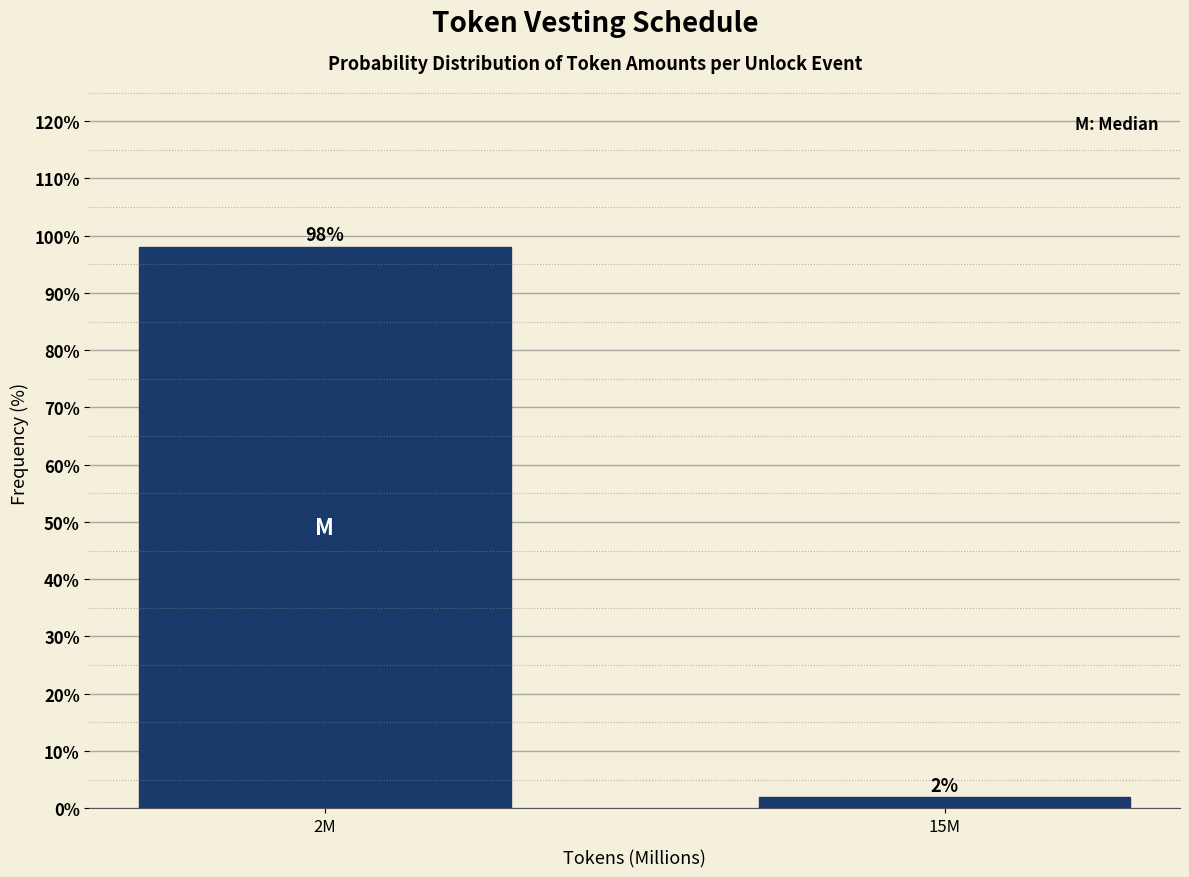

Between 15M and 2M, which is larger?

2M